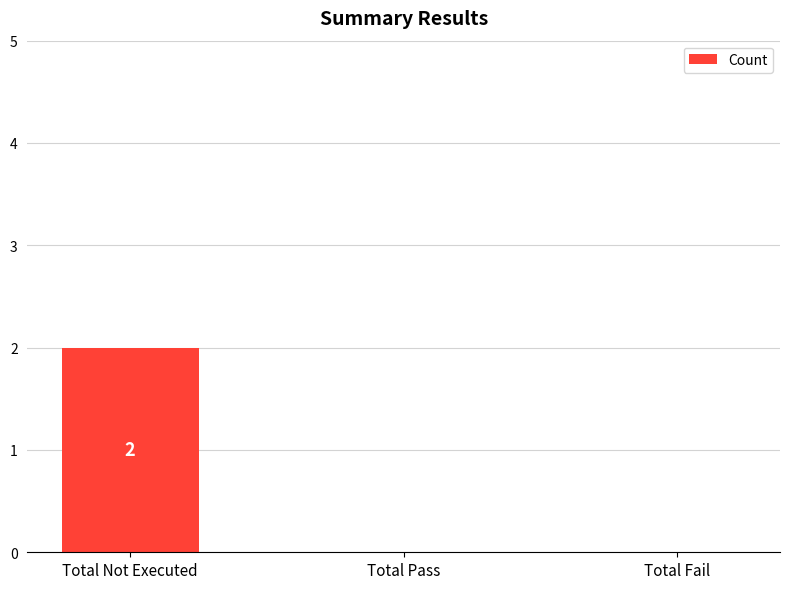

Between Total Fail and Total Not Executed, which is larger?

Total Not Executed